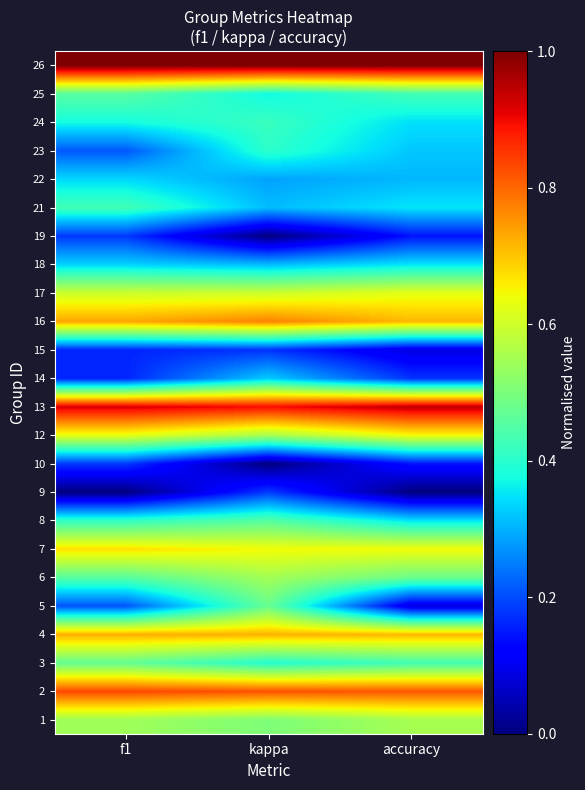

How many series are shown in this chart?

24